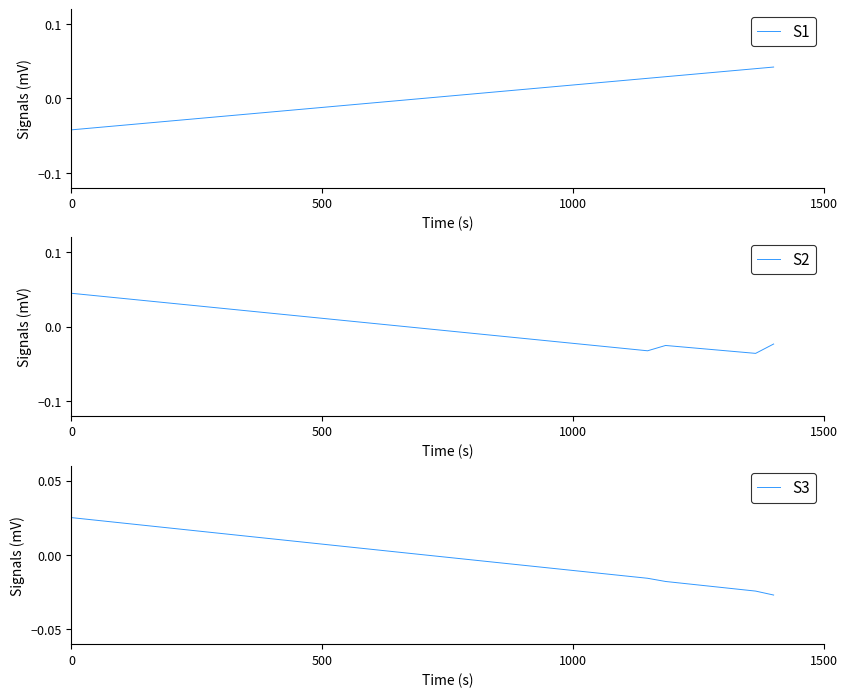

Which series has the widest spread of values?

S1